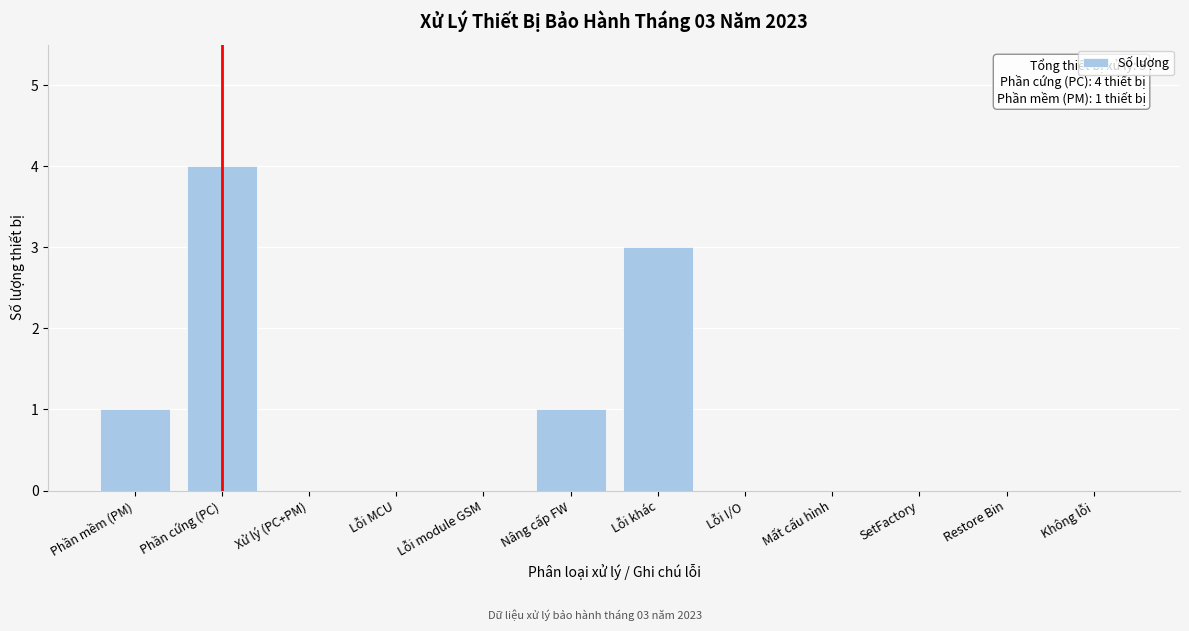

Reading left to right, extract all data points from this chart.

Phần mềm (PM)=1	Phần cứng (PC)=4	Xử lý (PC+PM)=0	Lỗi MCU=0	Lỗi module GSM=0	Nâng cấp FW=1	Lỗi khác=3	Lỗi I/O=0	Mất cấu hình=0	SetFactory=0	Restore Bin=0	Không lỗi=0